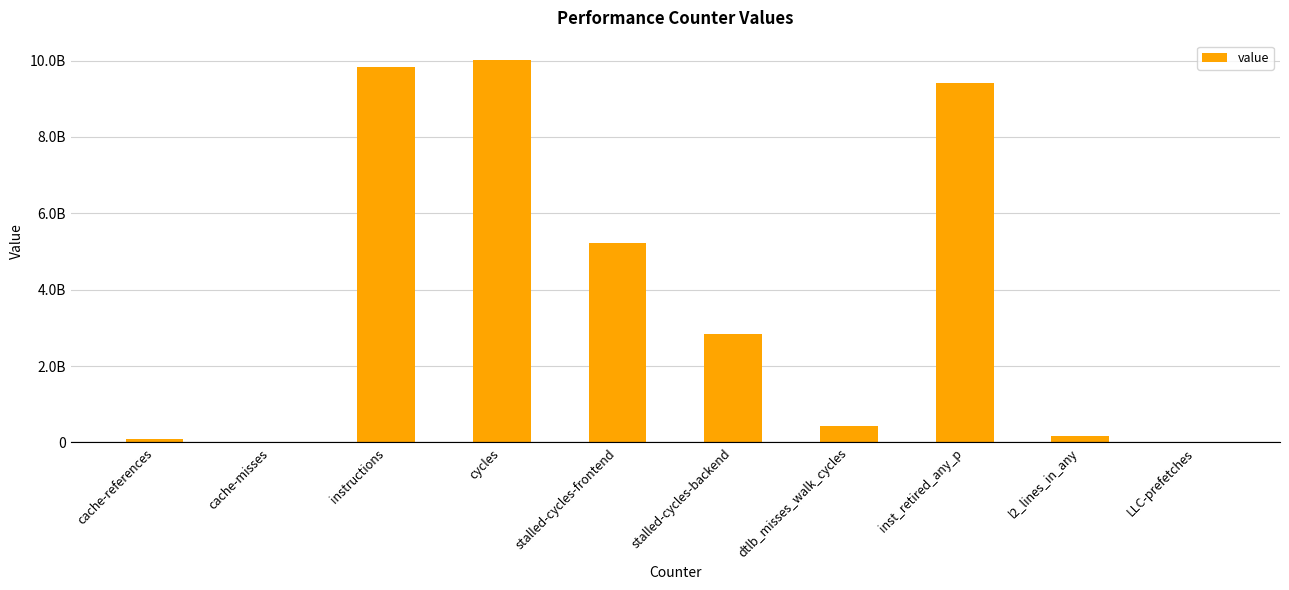

What is the difference between the maximum and minimum values?

10006093314